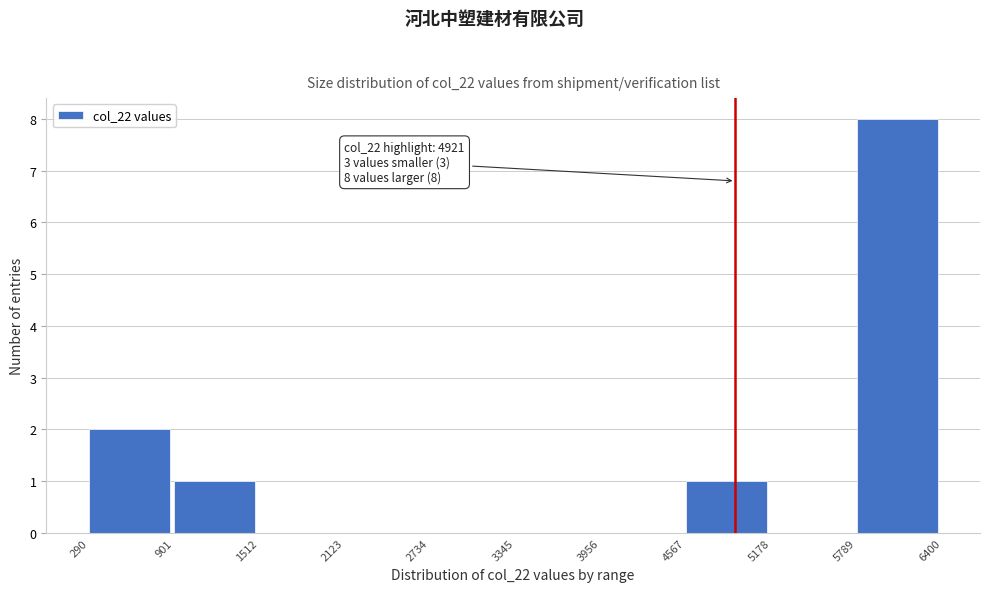

Over which range of the x-axis is the bar tallest?

5789 to 6400